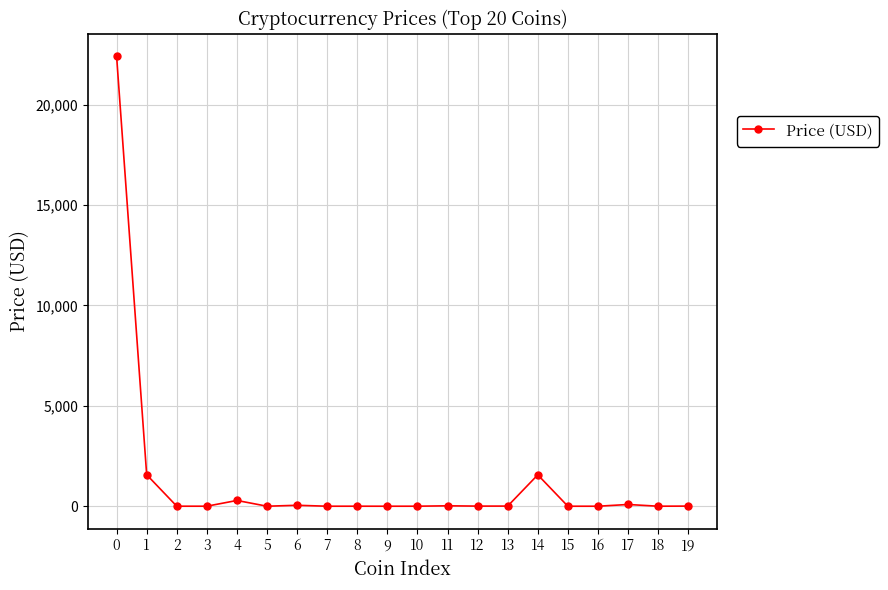

What is the difference between the second highest and second lowest values?

1568.0